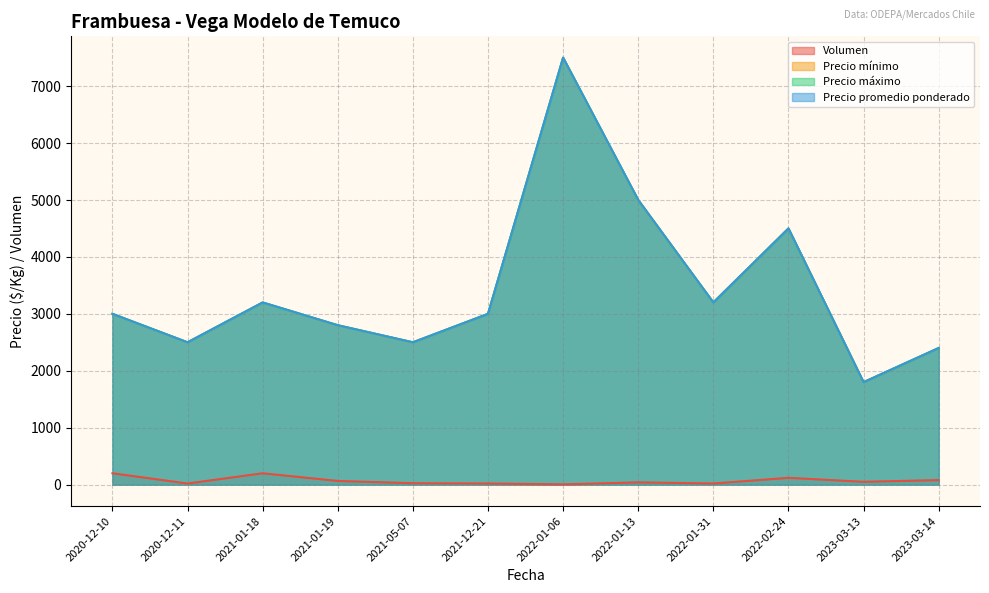

What is the difference between the second highest and second lowest values in the Precio mínimo series?

2600